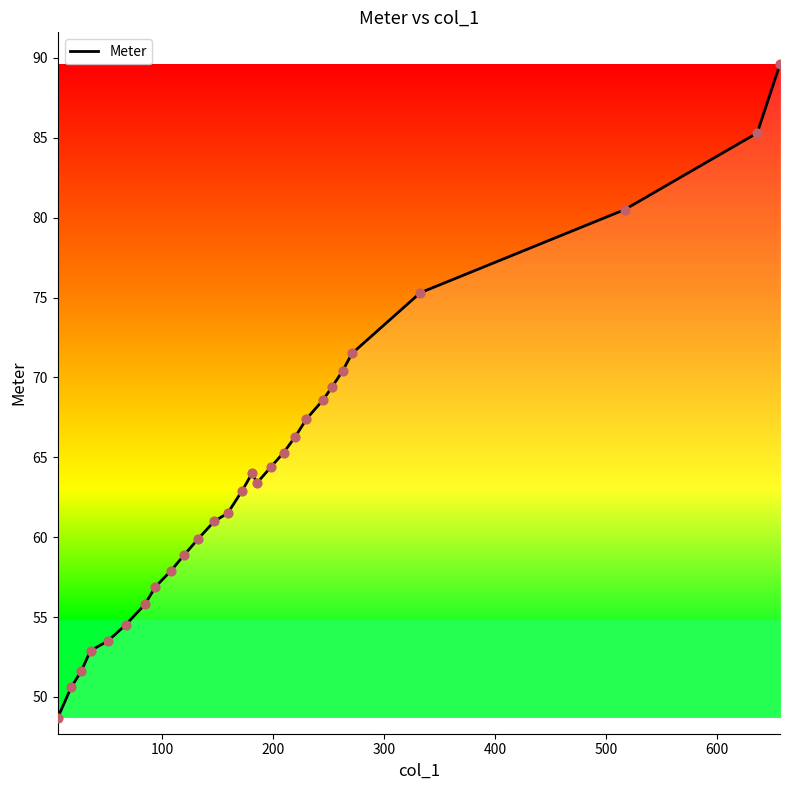

What is the smallest value displayed?

48.7